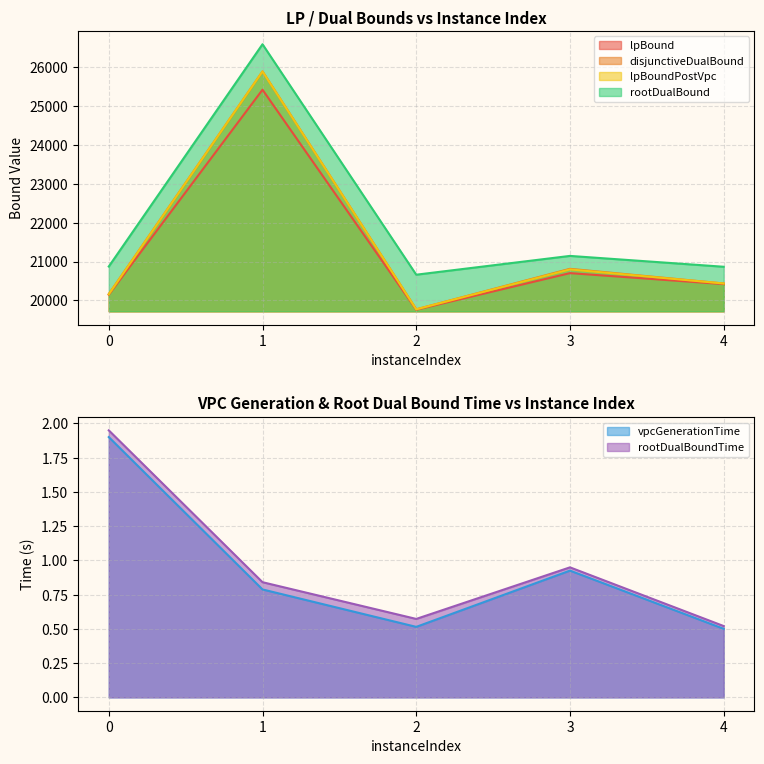

What is the difference between the highest and lowest values at 0?

20870.4